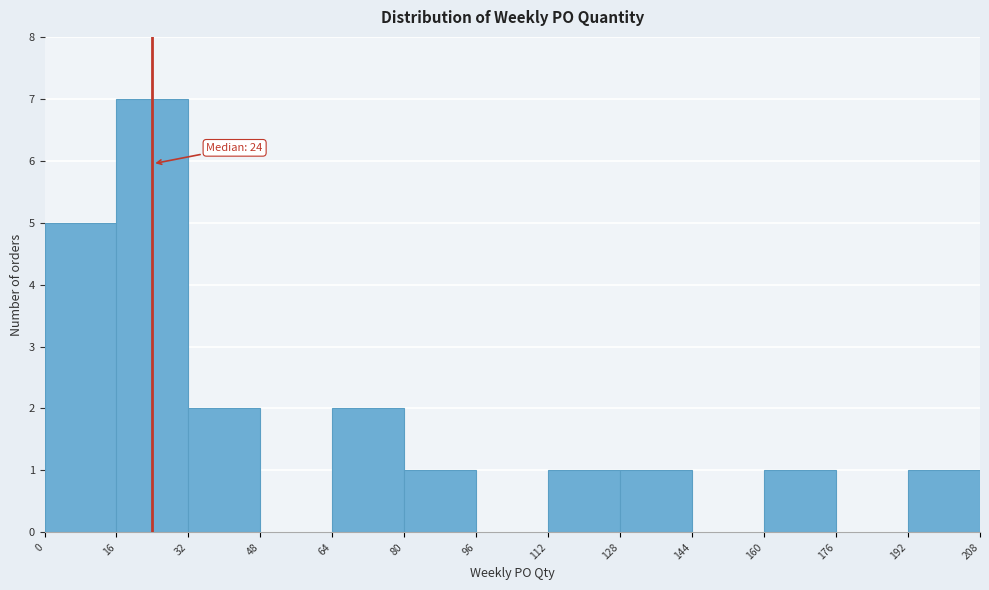

Which range on the x-axis has the tallest bar?

16 to 32